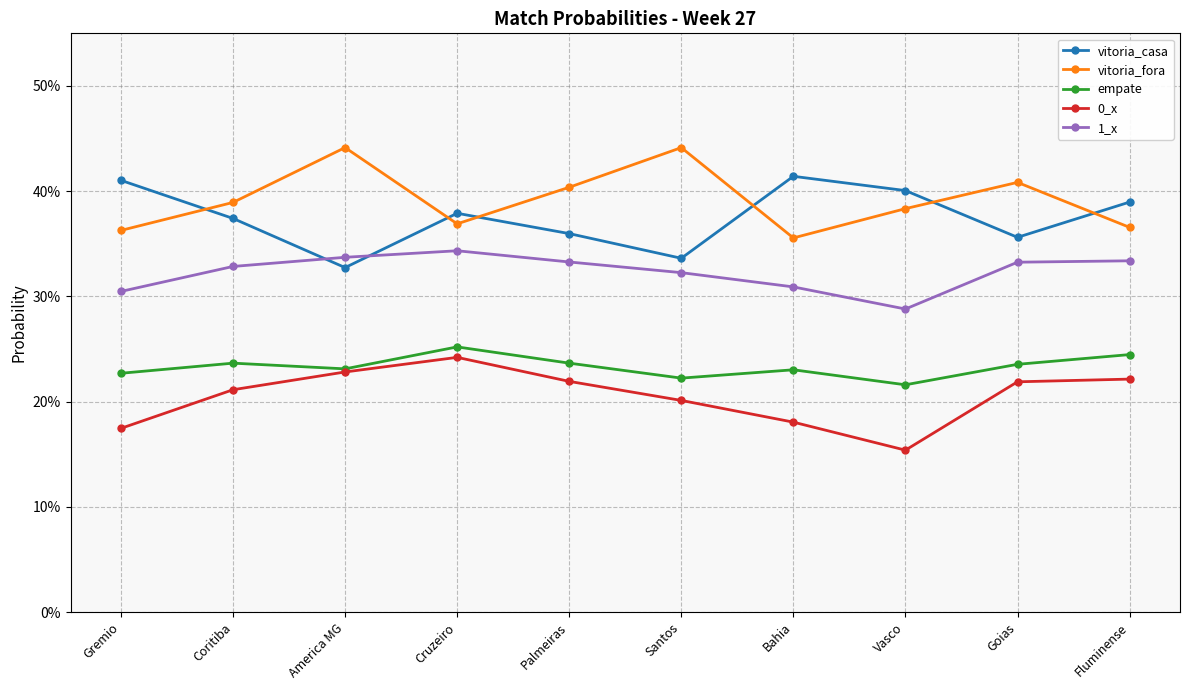

What are all the series names shown in the legend?

vitoria_casa, vitoria_fora, empate, 0_x, 1_x